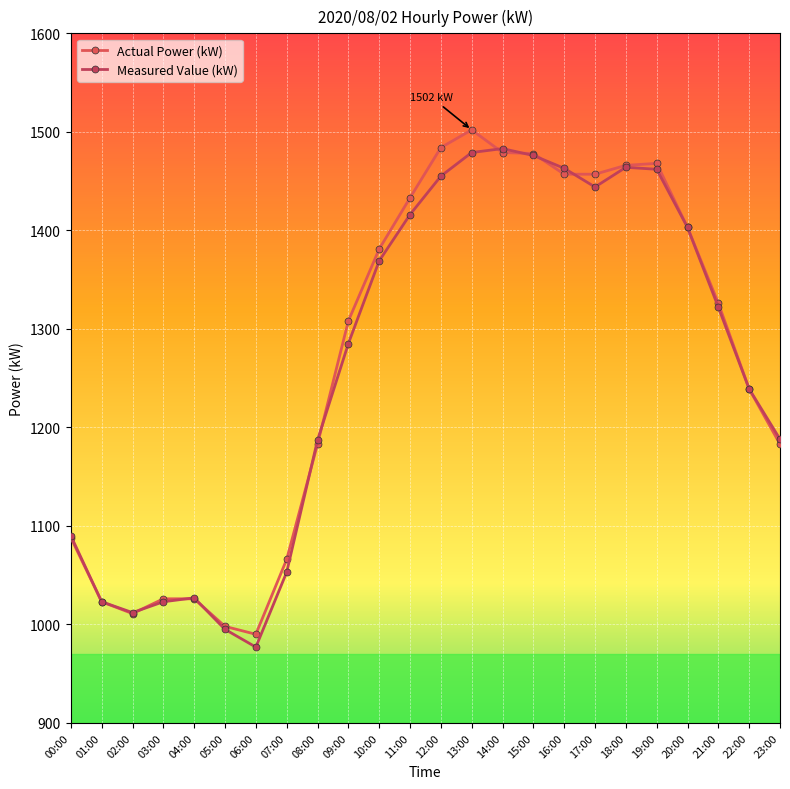

What position from the left is 00:00?

1